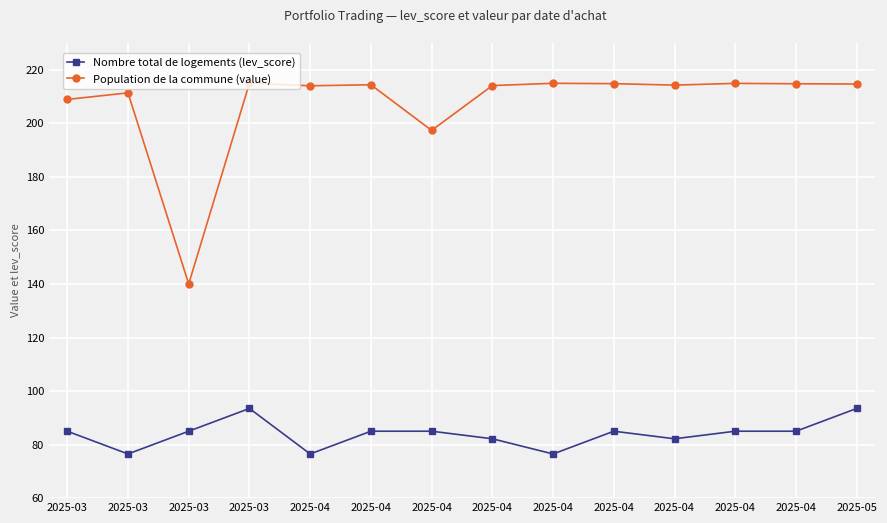

Count the number of categories in the chart.

14